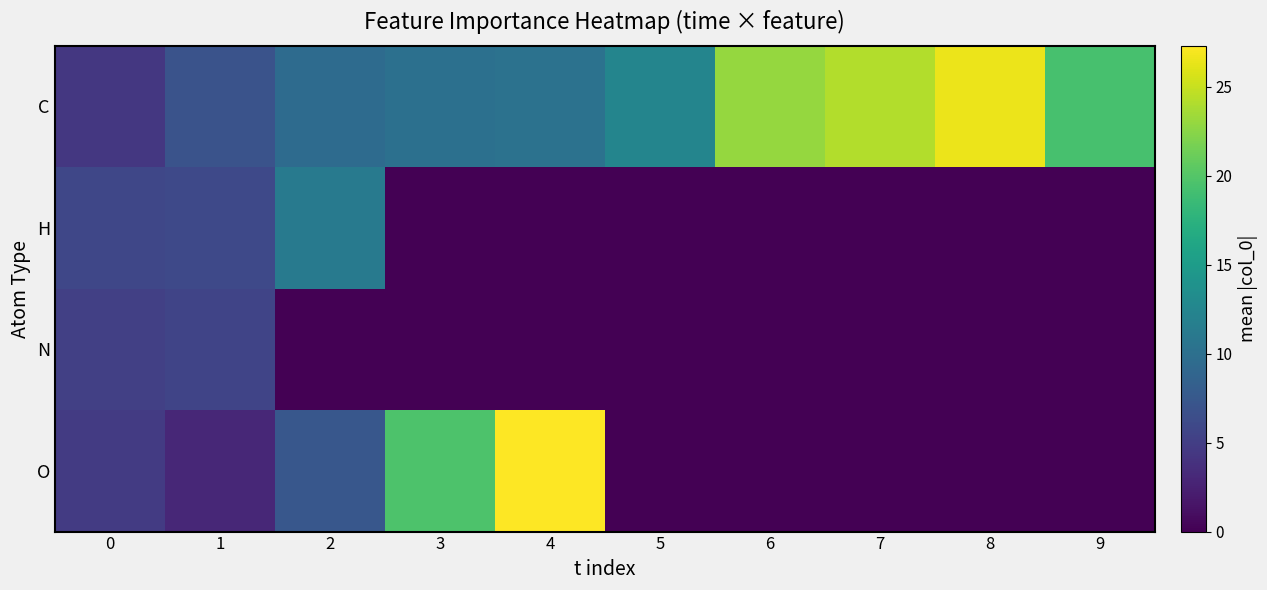

Reading left to right, what are all the values shown in this chart?

C: 0=4.4	1=7.0	2=9.5	3=10.1	4=10.3	5=12.4	6=23.0	7=24.2	8=26.5	9=19.3
H: 0=5.8	1=6.0	2=11.1	3=0.0	4=0.0	5=0.0	6=0.0	7=0.0	8=0.0	9=0.0
N: 0=5.2	1=5.6	2=0.0	3=0.0	4=0.0	5=0.0	6=0.0	7=0.0	8=0.0	9=0.0
O: 0=4.8	1=3.0	2=7.5	3=19.7	4=27.3	5=0.0	6=0.0	7=0.0	8=0.0	9=0.0